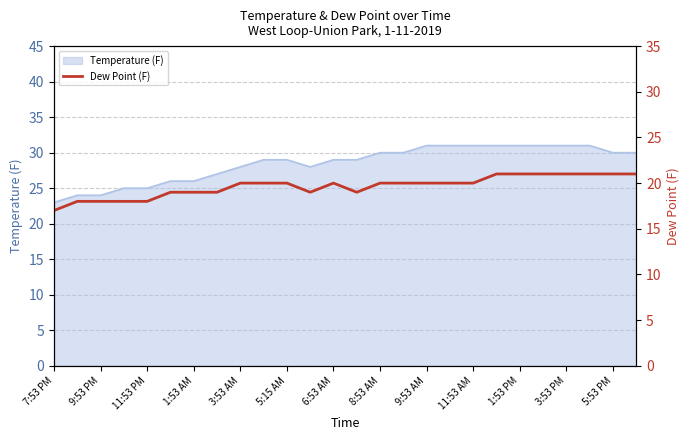

The Temperature (F) series shows 51 at 6:53 AM. True or false?

False